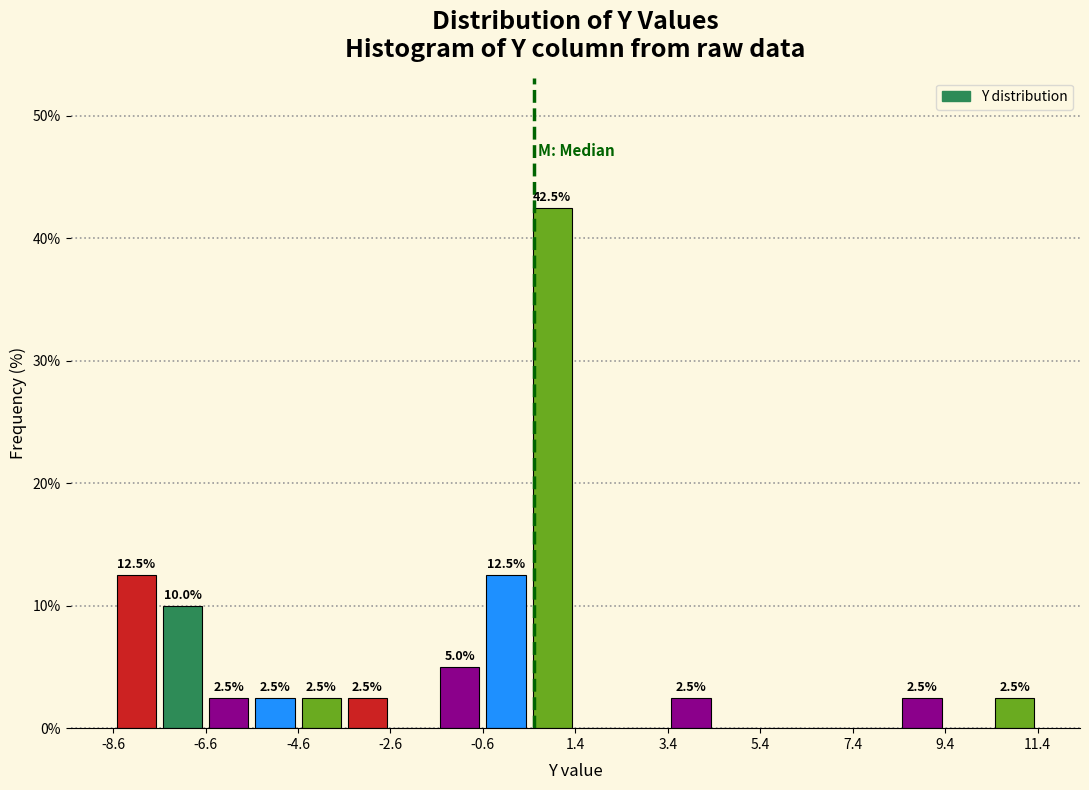

Over which range of the x-axis is the bar tallest?

0.4 to 1.4